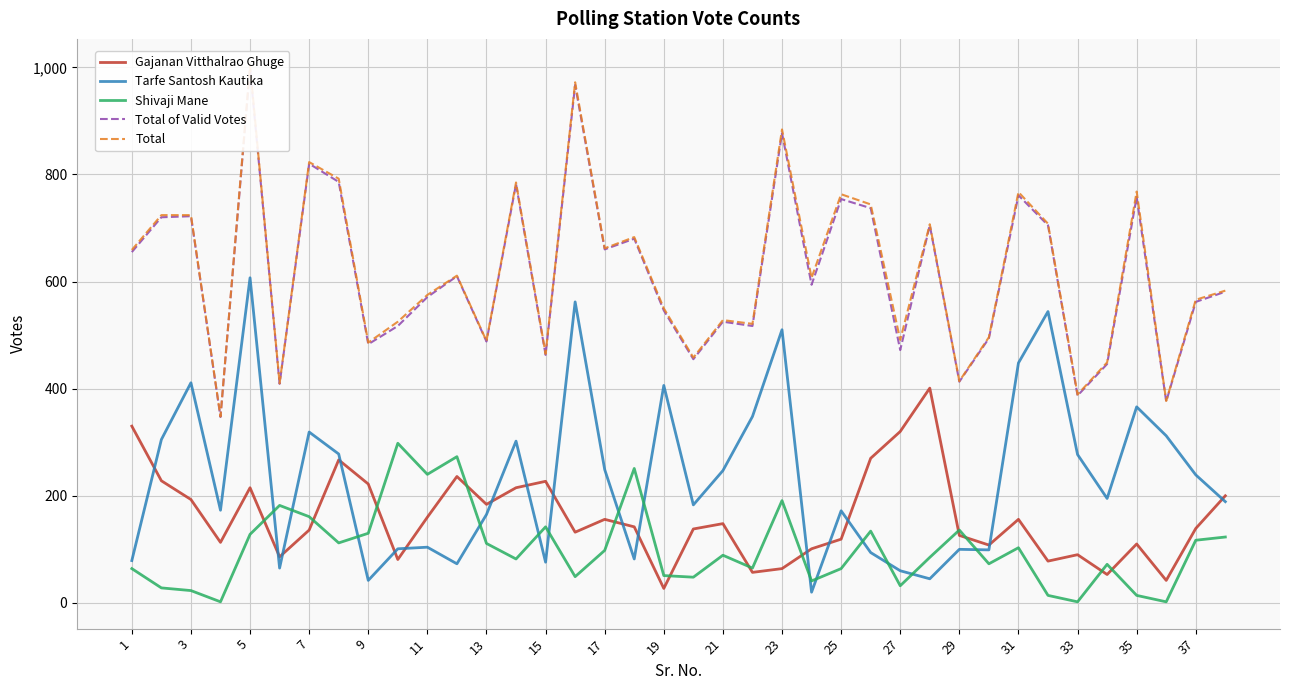

Count the number of data series in this chart.

5